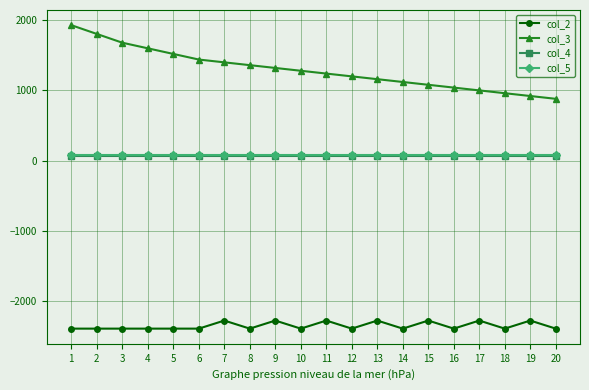

What is the greatest value displayed?

1930.0